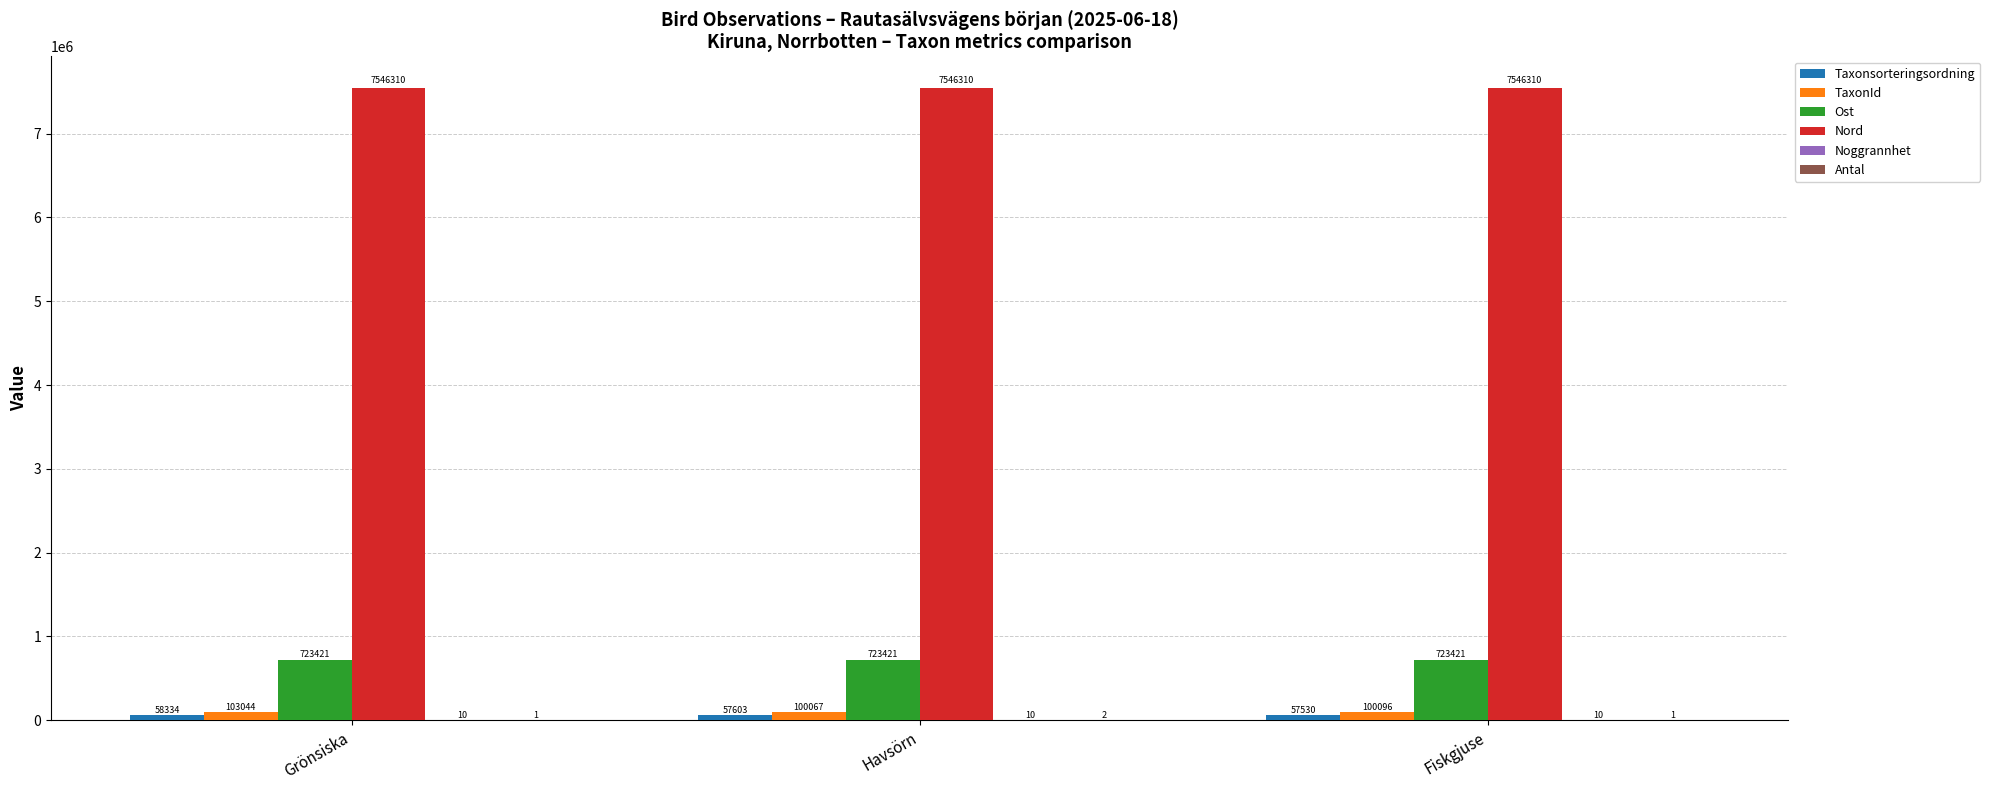

What is the approximate value of Nord at Havsörn?

7546310